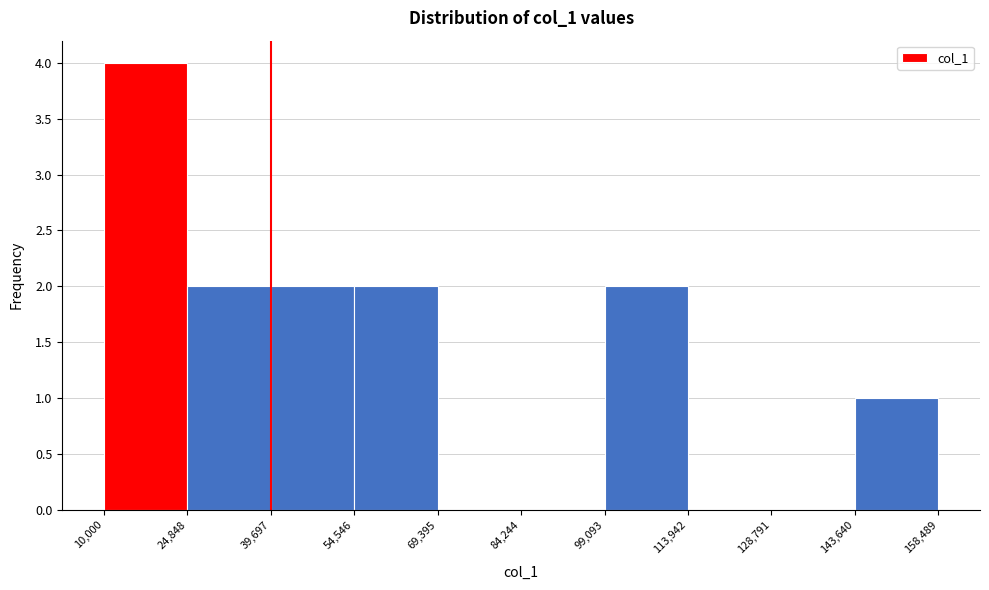

Which range on the x-axis has the tallest bar?

10,000 to 24,848